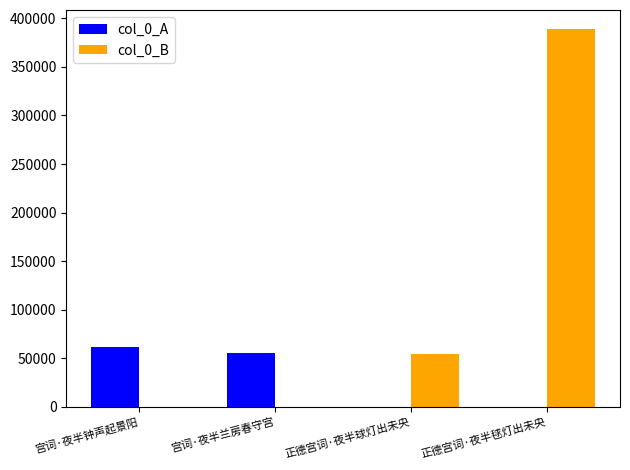

Which series has the largest total across all categories?

col_0_B